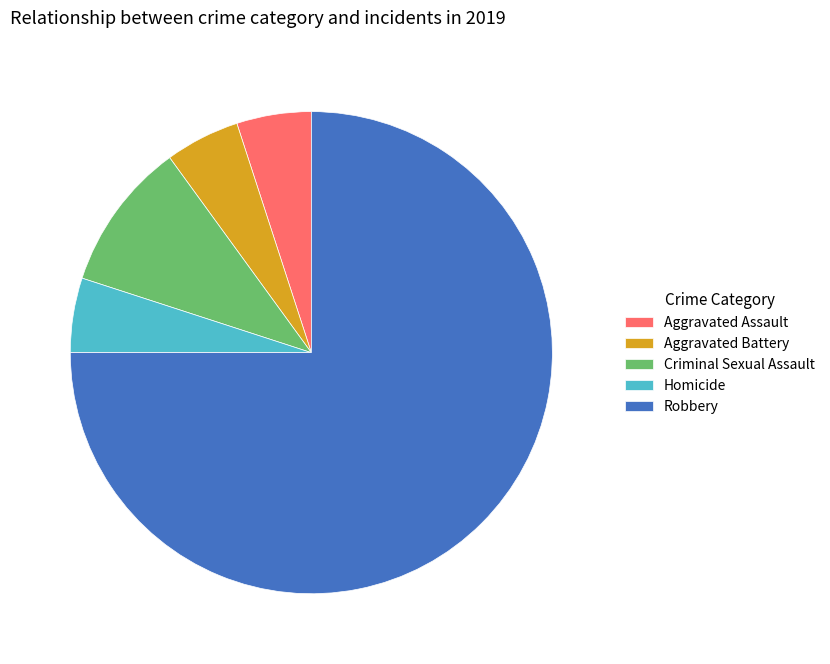

Which has a higher value, Criminal Sexual Assault or Homicide?

Criminal Sexual Assault